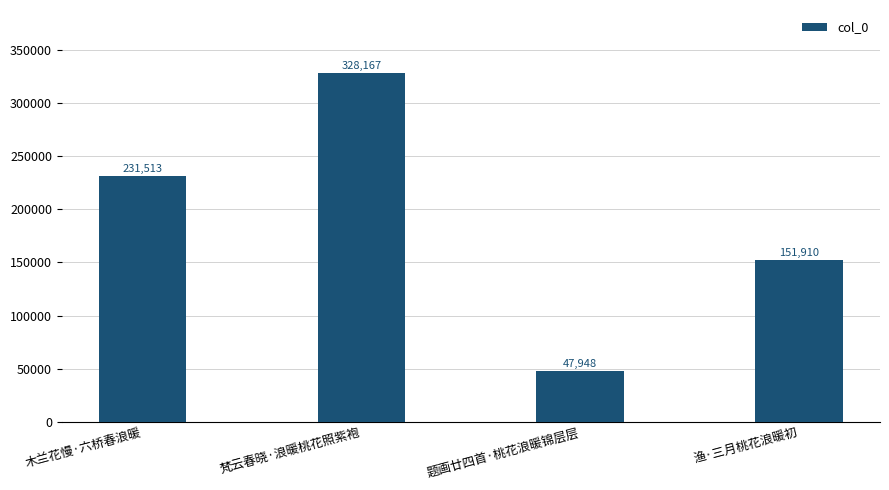

The chart shows a value of 328167 at 梵云春晓·浪暖桃花照紫袍. True or false?

True